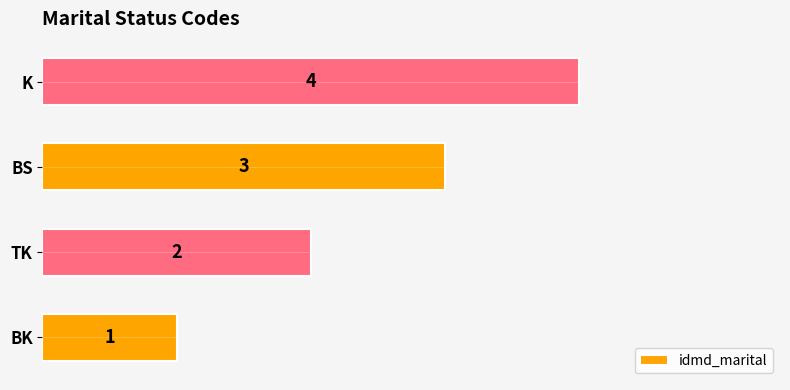

The value at BK is 2. True or false?

False